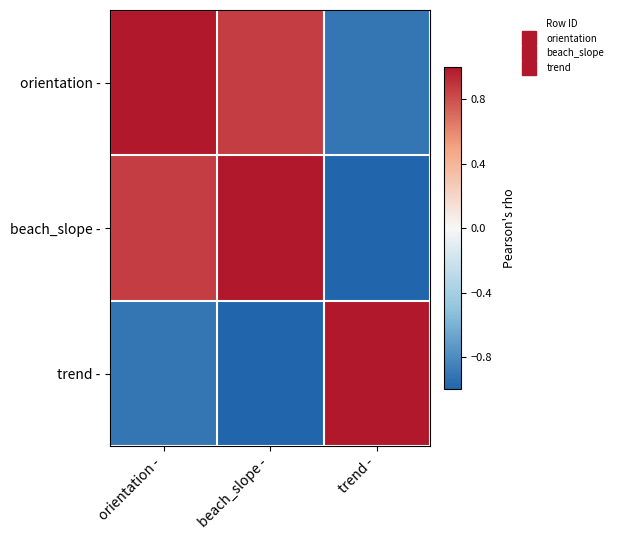

Which series has the widest spread of values?

beach_slope -